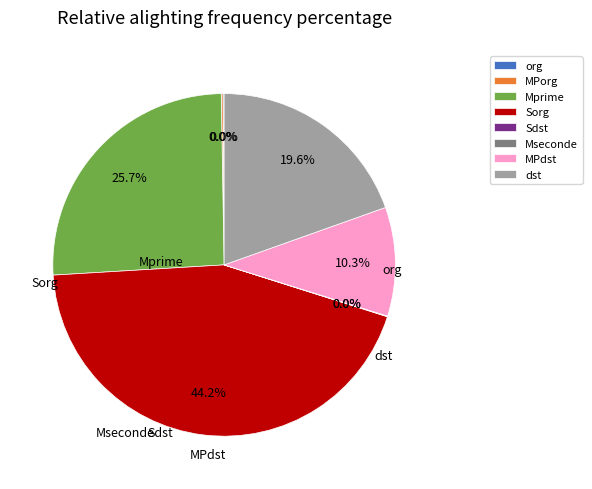

Is it true that 29 is 2% of the pie?

True